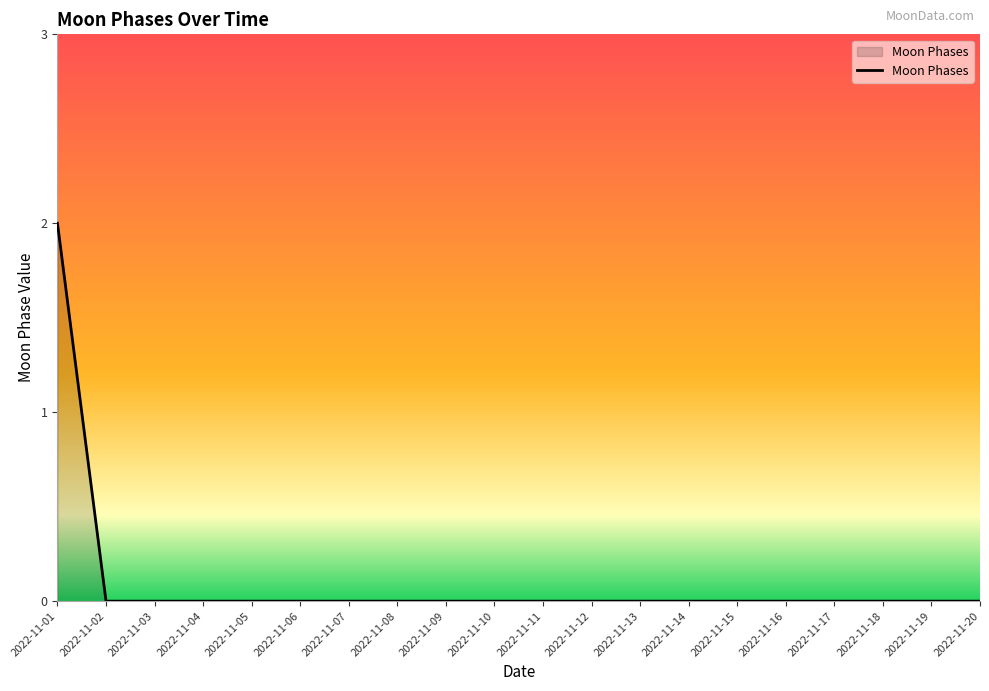

The value at 2022-11-18 is 0. True or false?

True